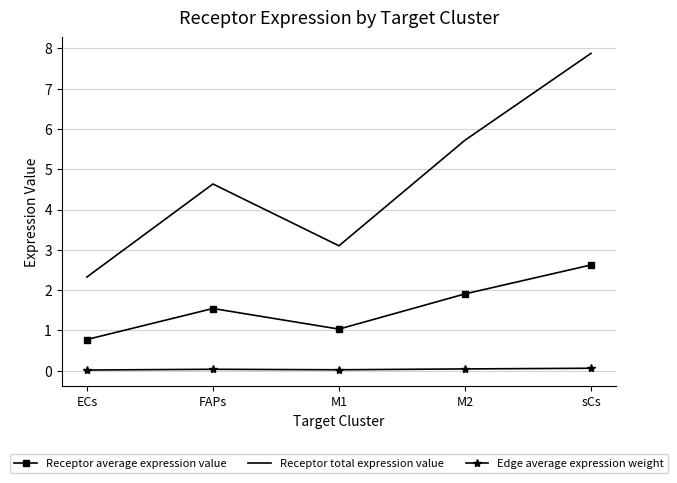

True or false: Edge average expression weight and Receptor average expression value cross at least once.

False